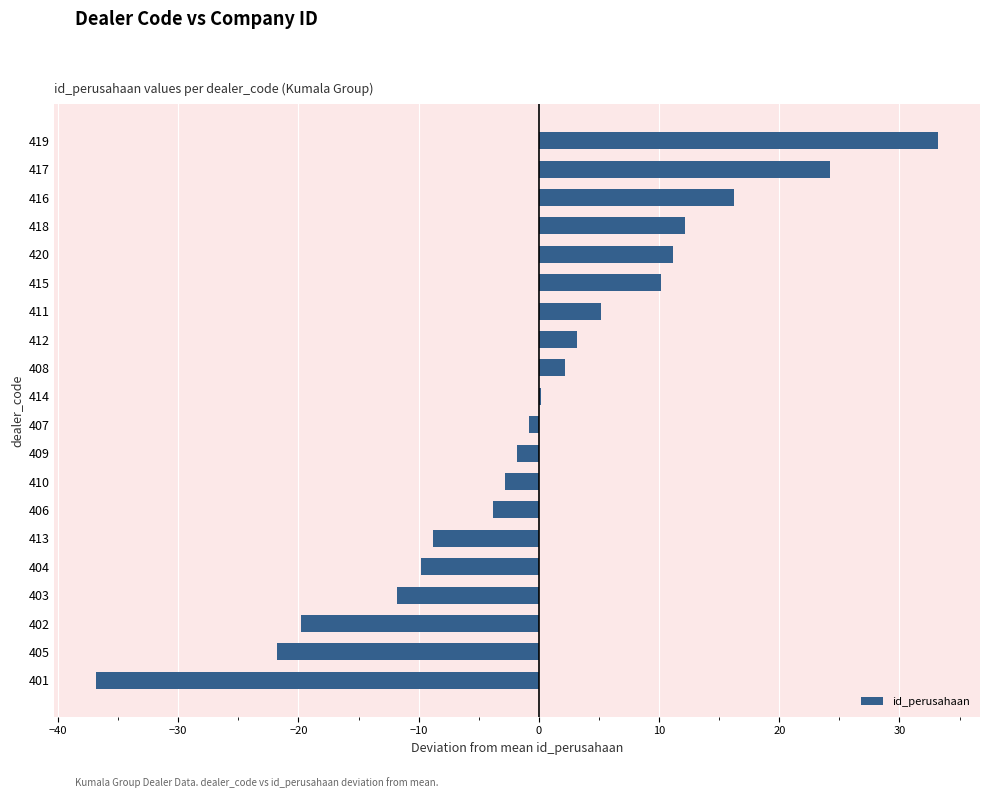

Reading top to bottom, what are all the values shown in this chart?

419=33.2	417=24.2	416=16.2	418=12.2	420=11.2	415=10.2	411=5.2	412=3.2	408=2.2	414=0.2	407=-0.8	409=-1.8	410=-2.8	406=-3.8	413=-8.8	404=-9.8	403=-11.8	402=-19.8	405=-21.8	401=-36.8